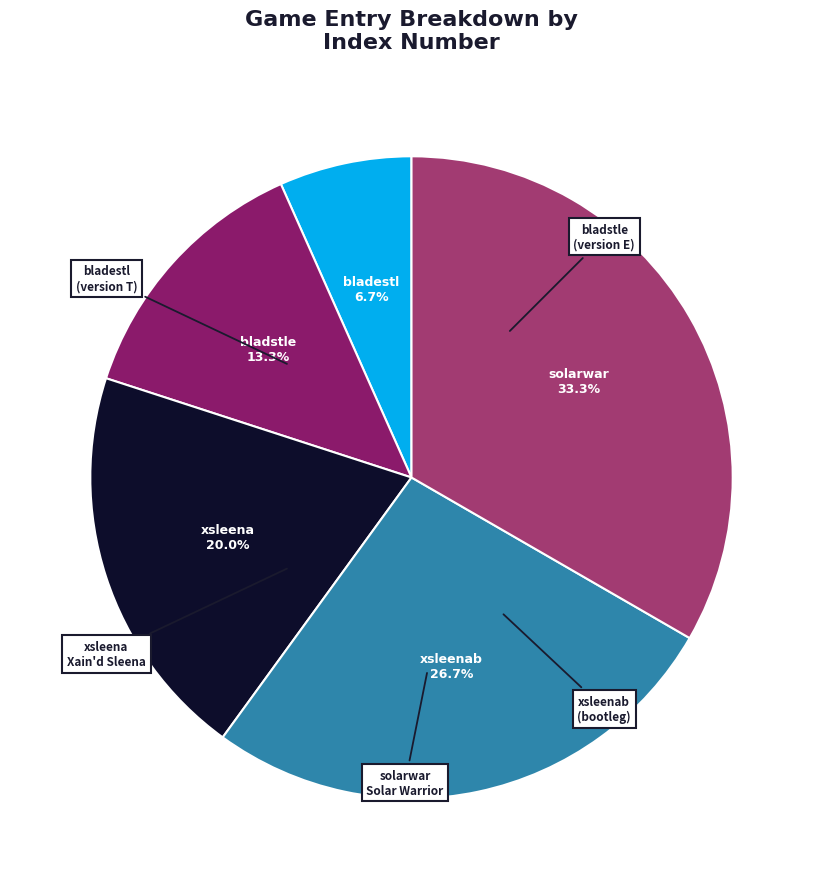

Is there a majority slice in this chart?

No